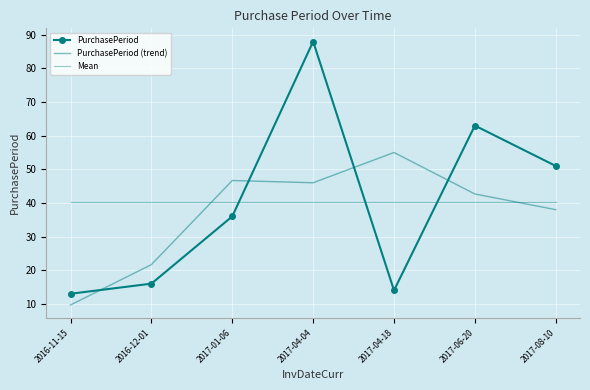

How many intersections are there between PurchasePeriod and PurchasePeriod (trend)?

4